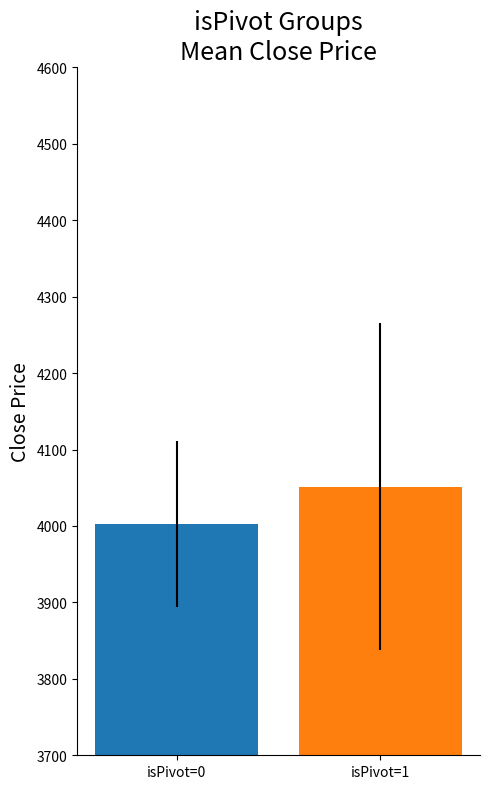

What is the smallest value displayed?

4002.7